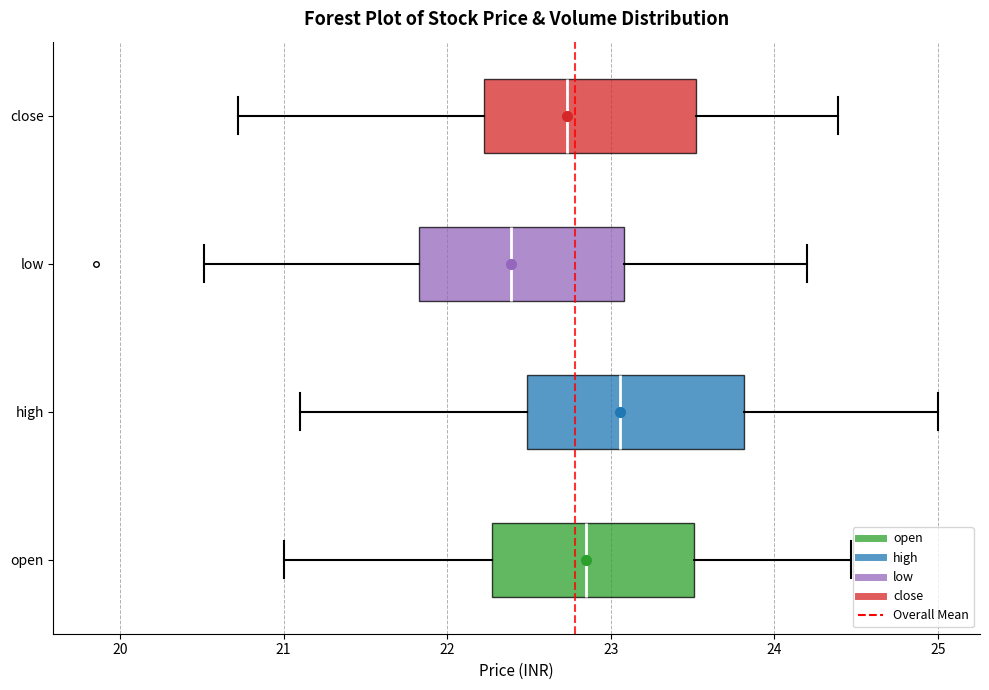

Reading bottom to top, transcribe this box plot: for each box, give where its median line is, the range the box spans, and where its two whiskers end, as read against the x-axis. The values are not printed on the chart, so give them approximately, as read against the axis.

open: median 22.9, box 22.3 to 23.5, whiskers 21.0 to 24.5
high: median 23.1, box 22.5 to 23.8, whiskers 21.1 to 25.0
low: median 22.4, box 21.8 to 23.1, whiskers 20.5 to 24.2
close: median 22.7, box 22.2 to 23.5, whiskers 20.7 to 24.4